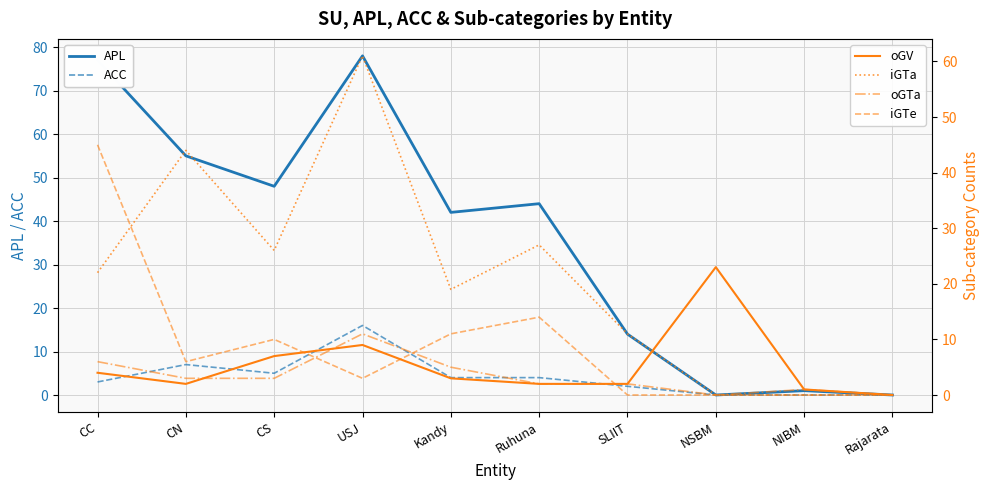

How many data points does each series have?

10